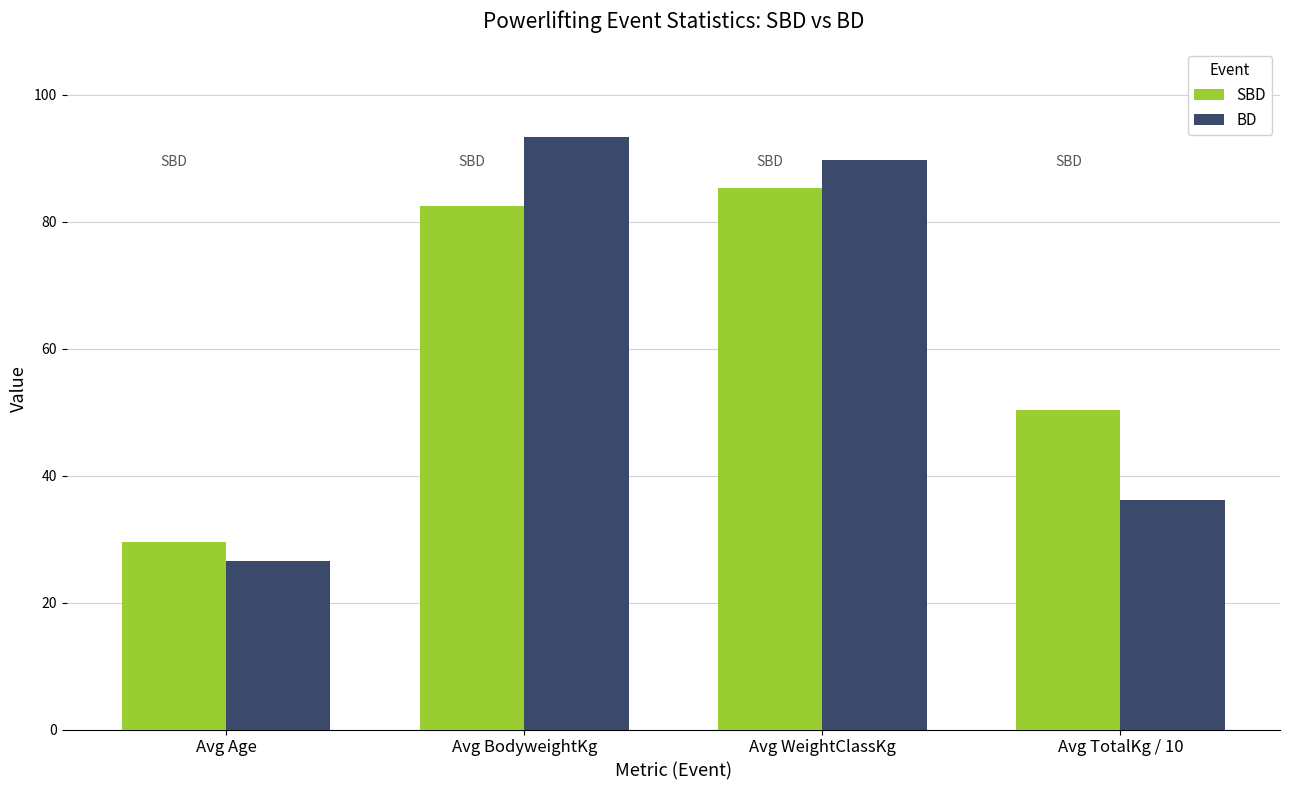

What is the sum of the BD values at Avg Age and Avg TotalKg / 10?

62.6